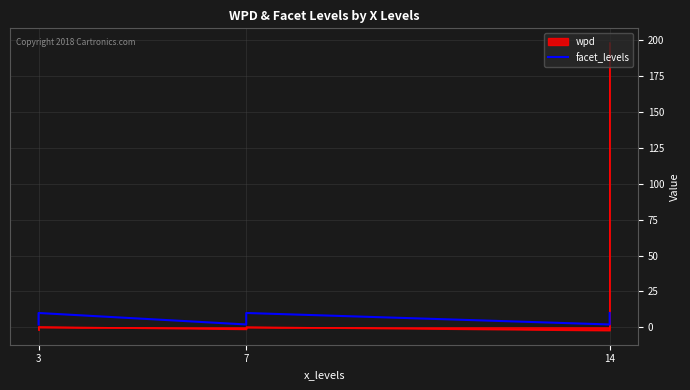

Is it true that the value at 14 is 9?

True